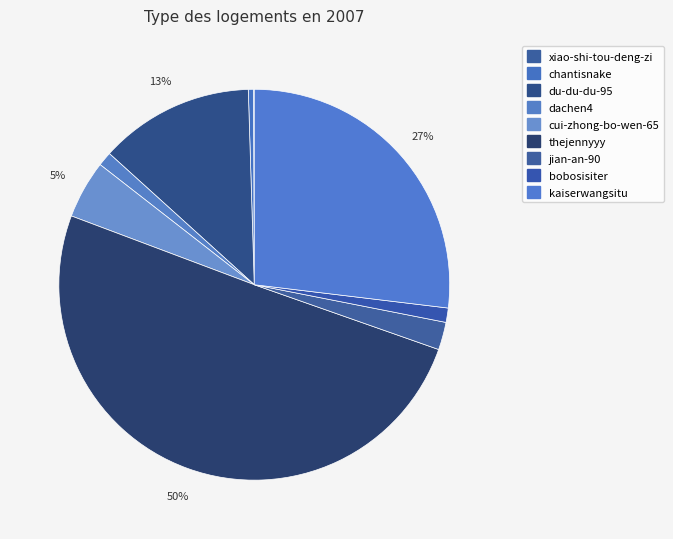

Is chantisnake the majority of the pie?

No